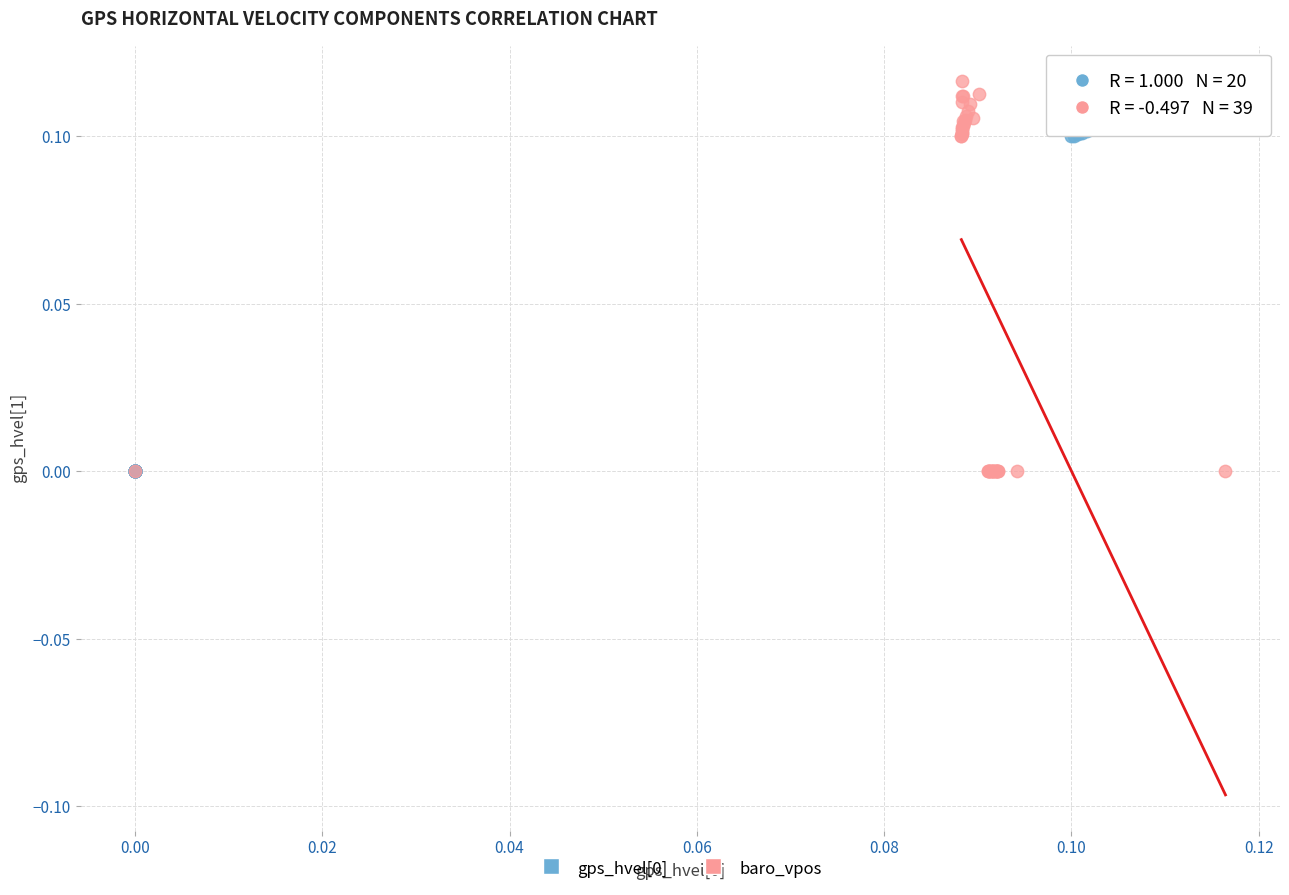

Which series has the widest spread of Y values?

baro_vpos